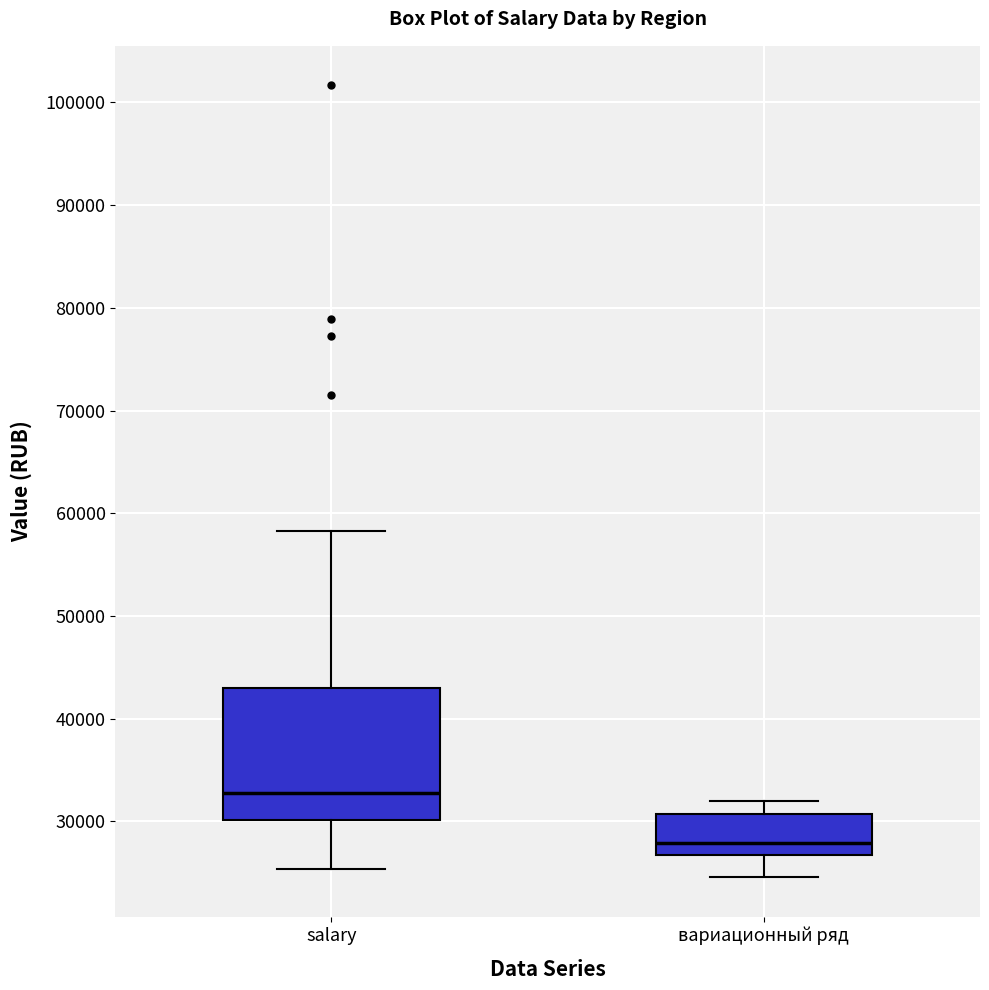

Reading left to right, transcribe this box plot: for each box, give where its median line is, the range the box spans, and where its two whiskers end, as read against the y-axis. The values are not printed on the chart, so give them approximately, as read against the axis.

salary: median 33000, box 30000 to 43000, whiskers 25000 to 58000
вариационный ряд: median 28000, box 27000 to 31000, whiskers 25000 to 32000